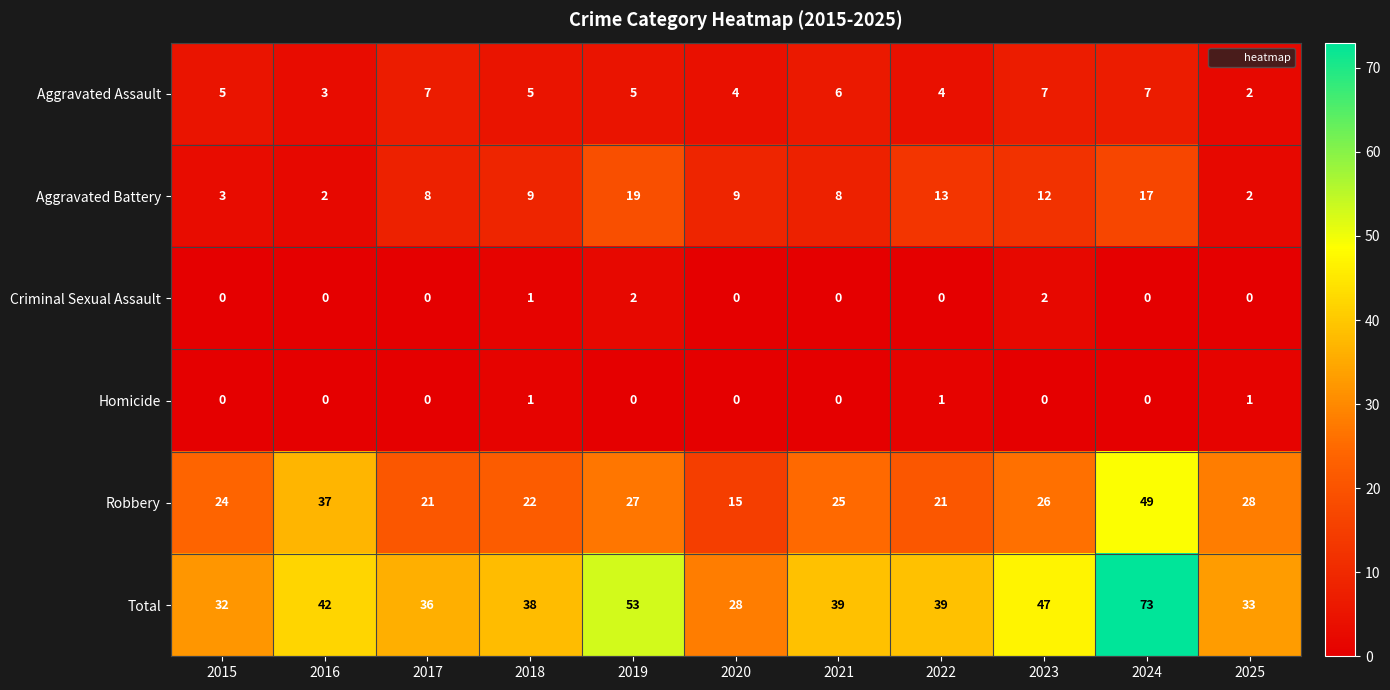

Count the Homicide values in the range 0 to 1.

11